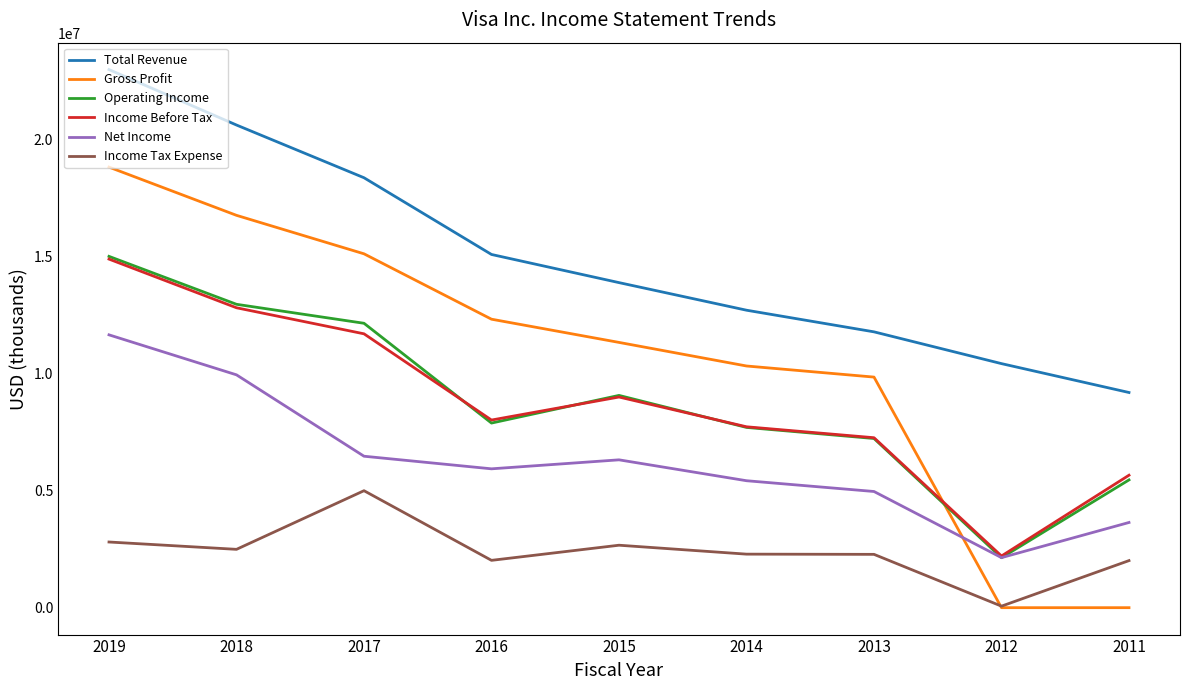

Is the value of Net Income at 2016 greater than the value of Income Before Tax at 2019?

No